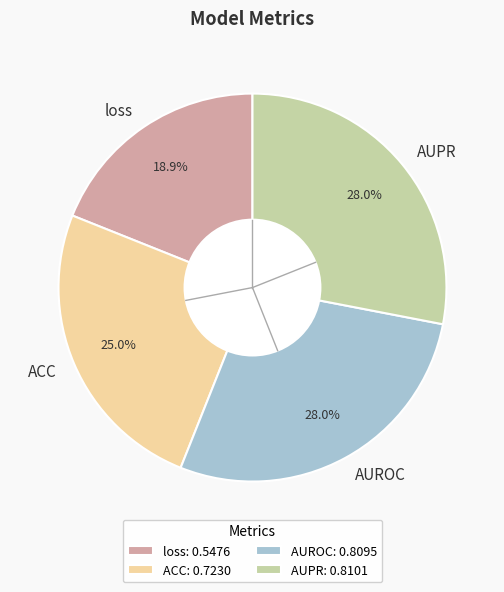

To the nearest percent, what is the difference between the largest and smallest slice percentages?

9%